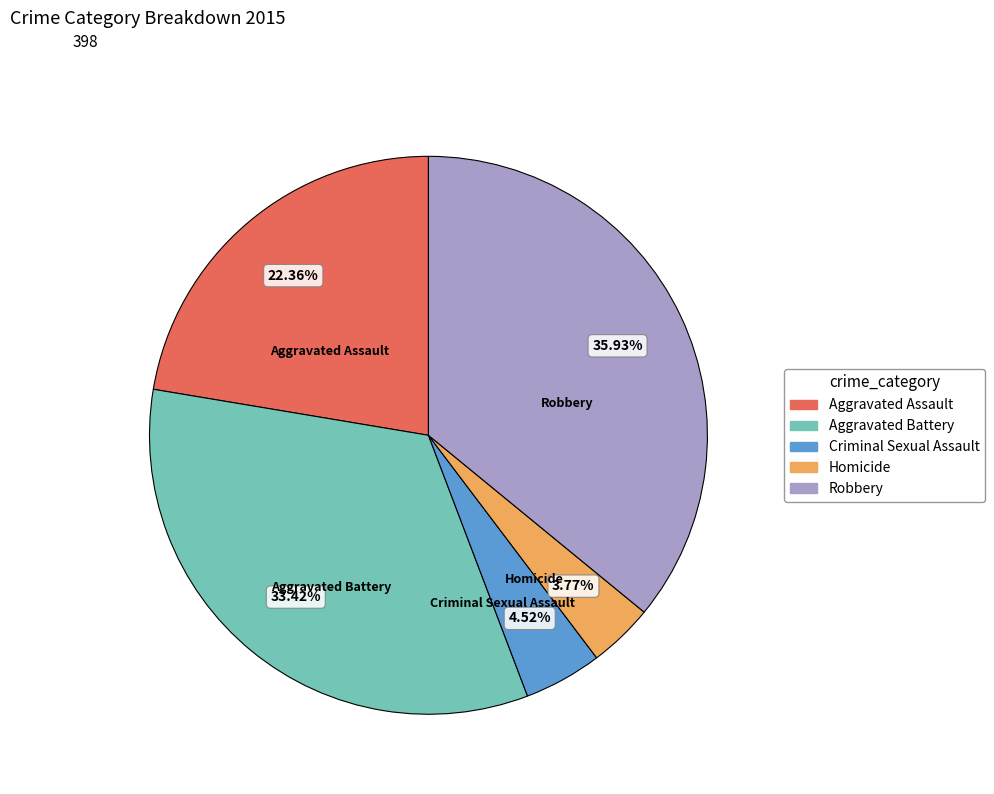

Count the number of slices in the pie.

5